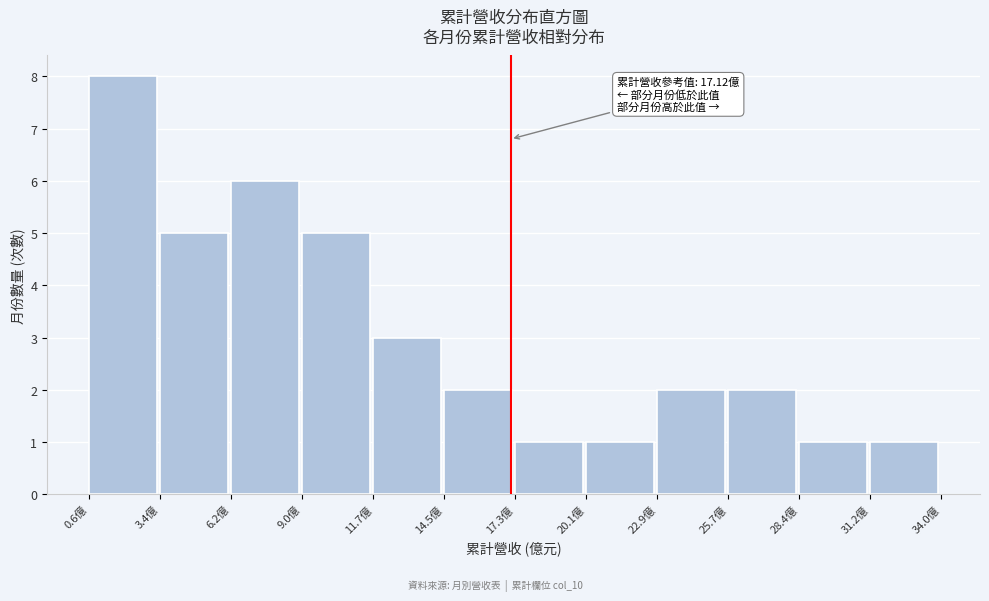

Which range on the x-axis has the tallest bar?

0.5 to 3.5